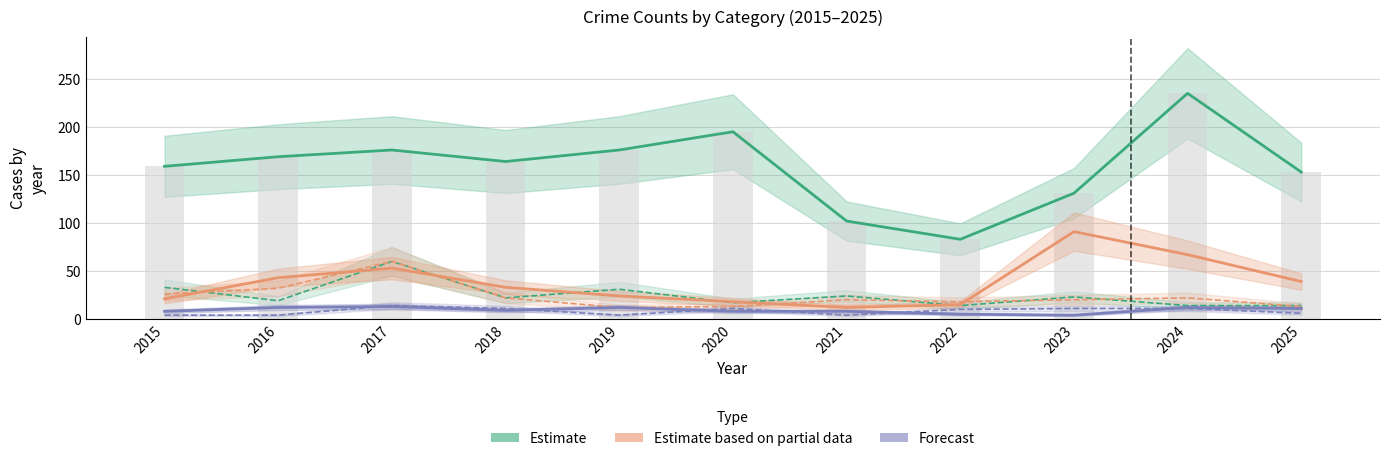

What value does the Forecast series have at 2022?

5